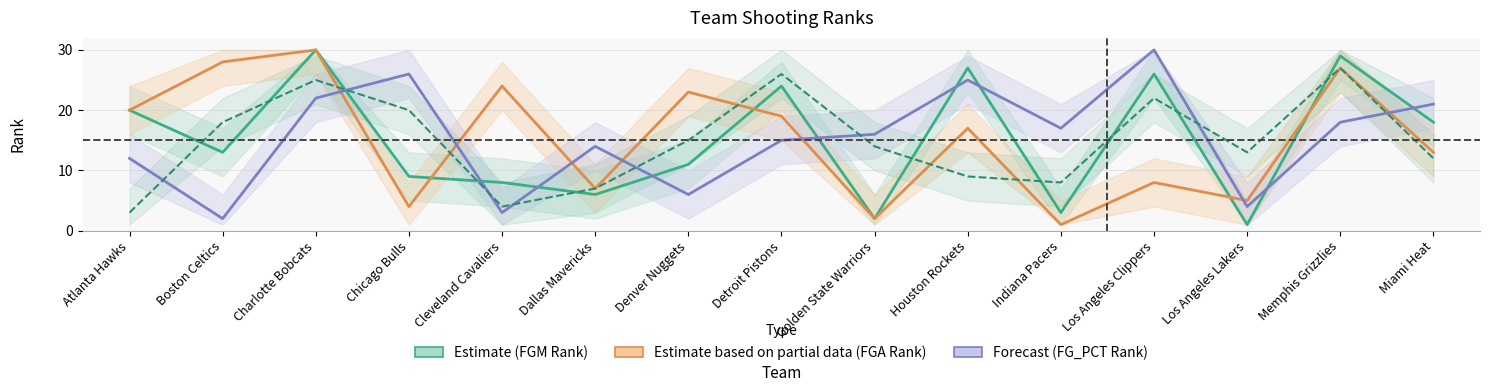

Between which two adjacent categories do FG3A Rank and FGA Rank (Partial) first intersect?

Charlotte Bobcats and Chicago Bulls